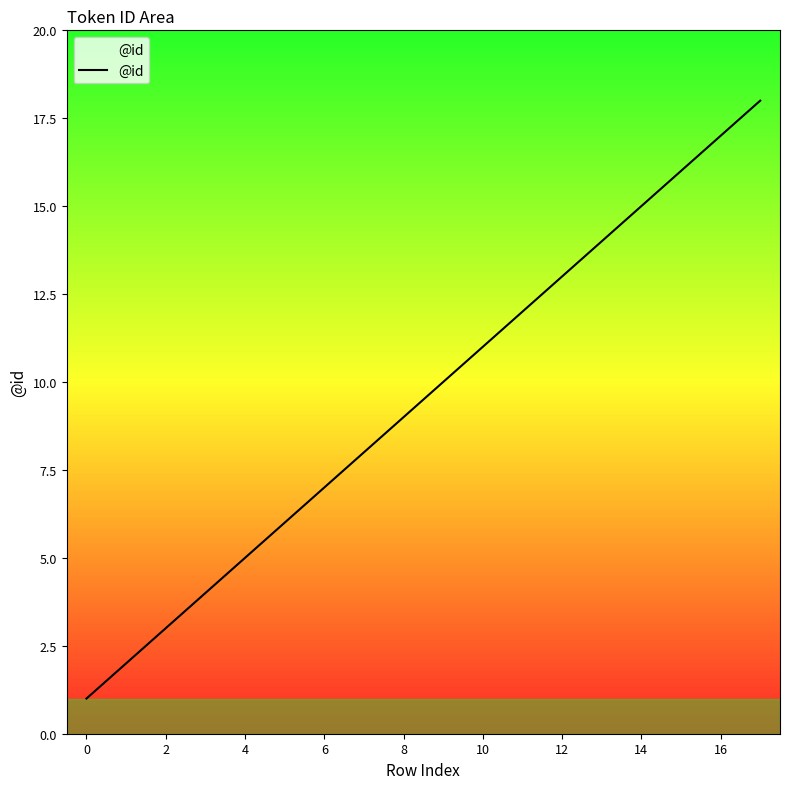

What is the sum of all values?

171